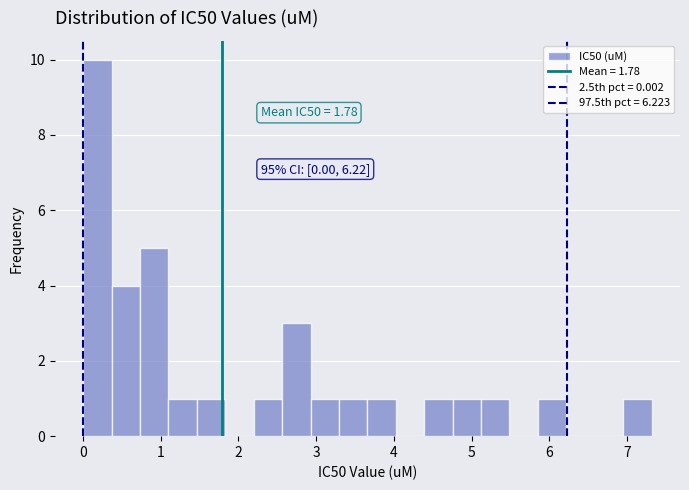

Read against the x-axis, roughly where is the centre of the tallest bar?

0.2